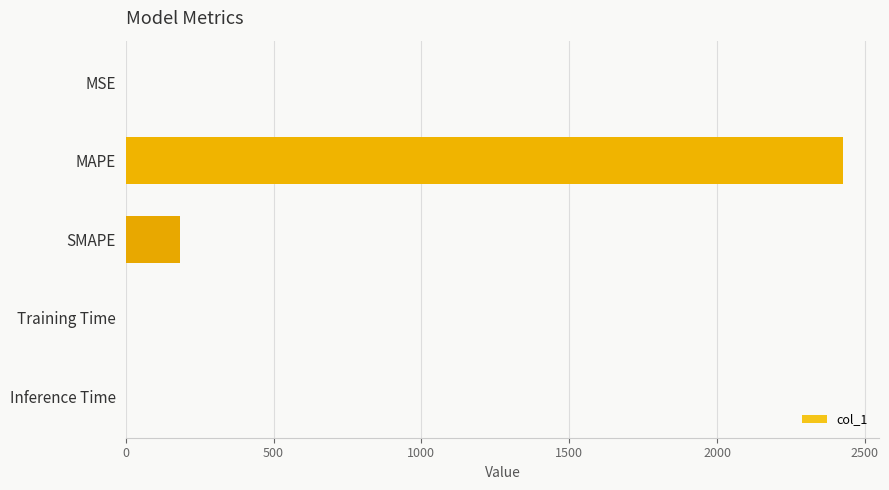

Are the bars horizontal?

Yes